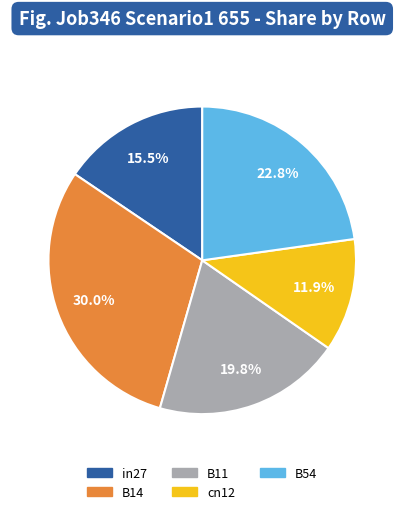

What percentage is the cn12 slice, to the nearest percent?

12%